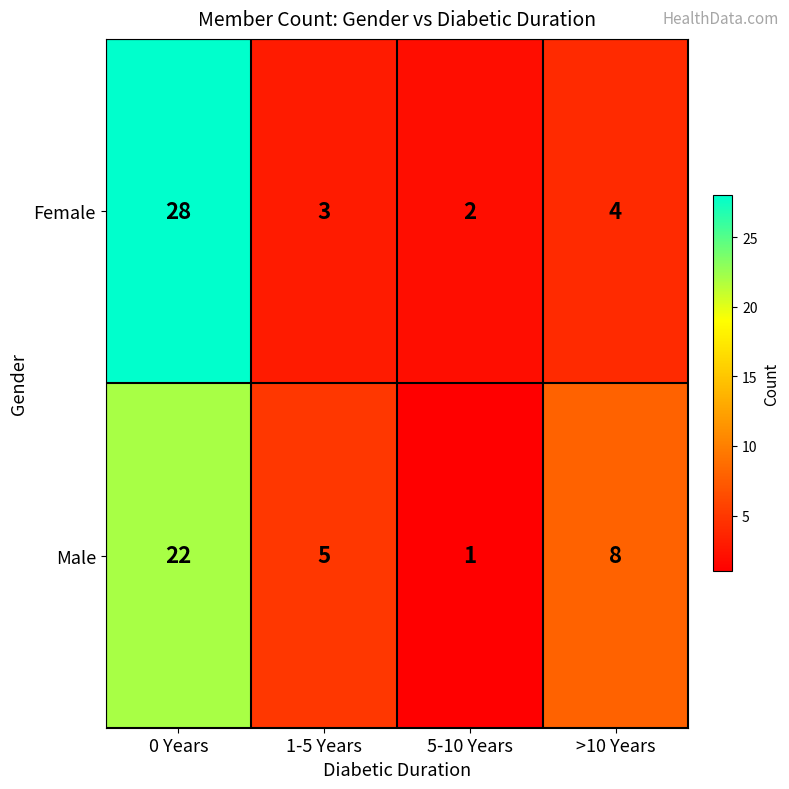

At how many categories does at least one series exceed 3?

3